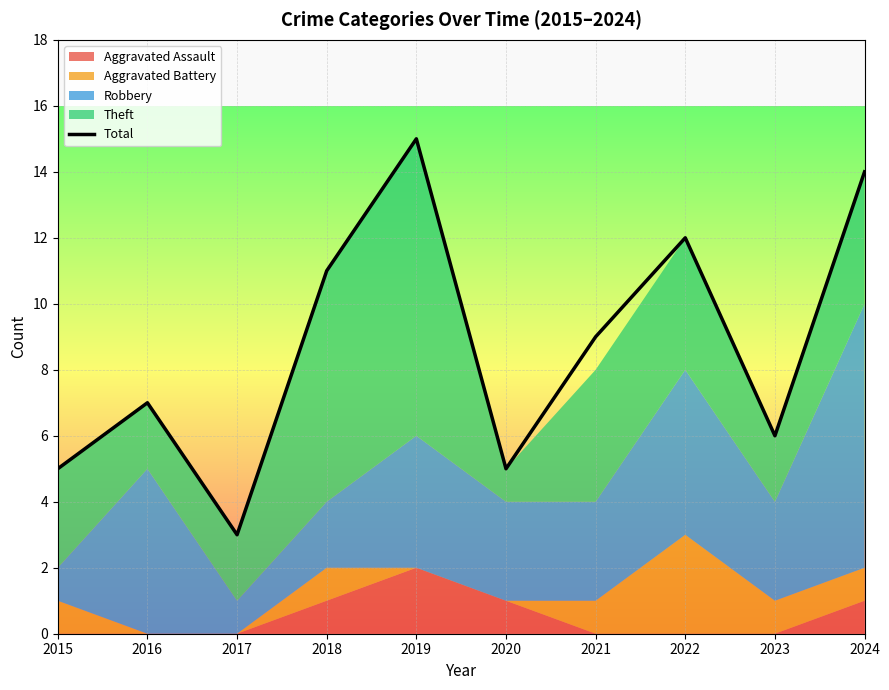

At which category does the data reach its first local valley?

2017